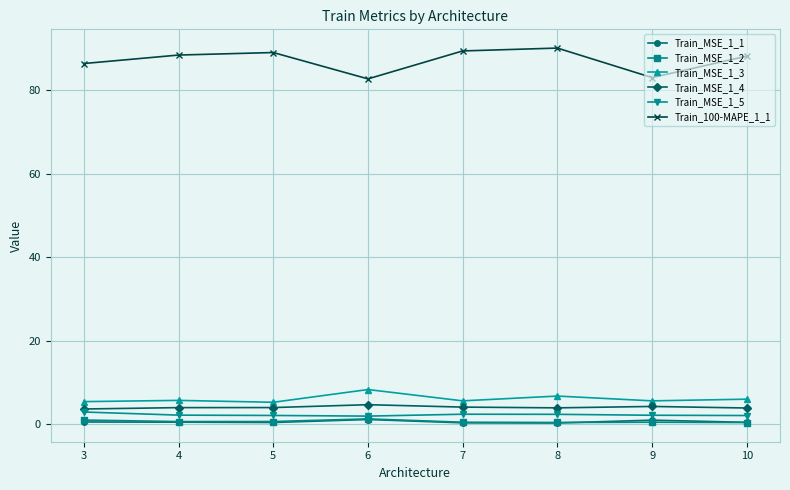

Is the value of Train_MSE_1_4 at 7 greater than the value of Train_MSE_1_5 at 10?

Yes